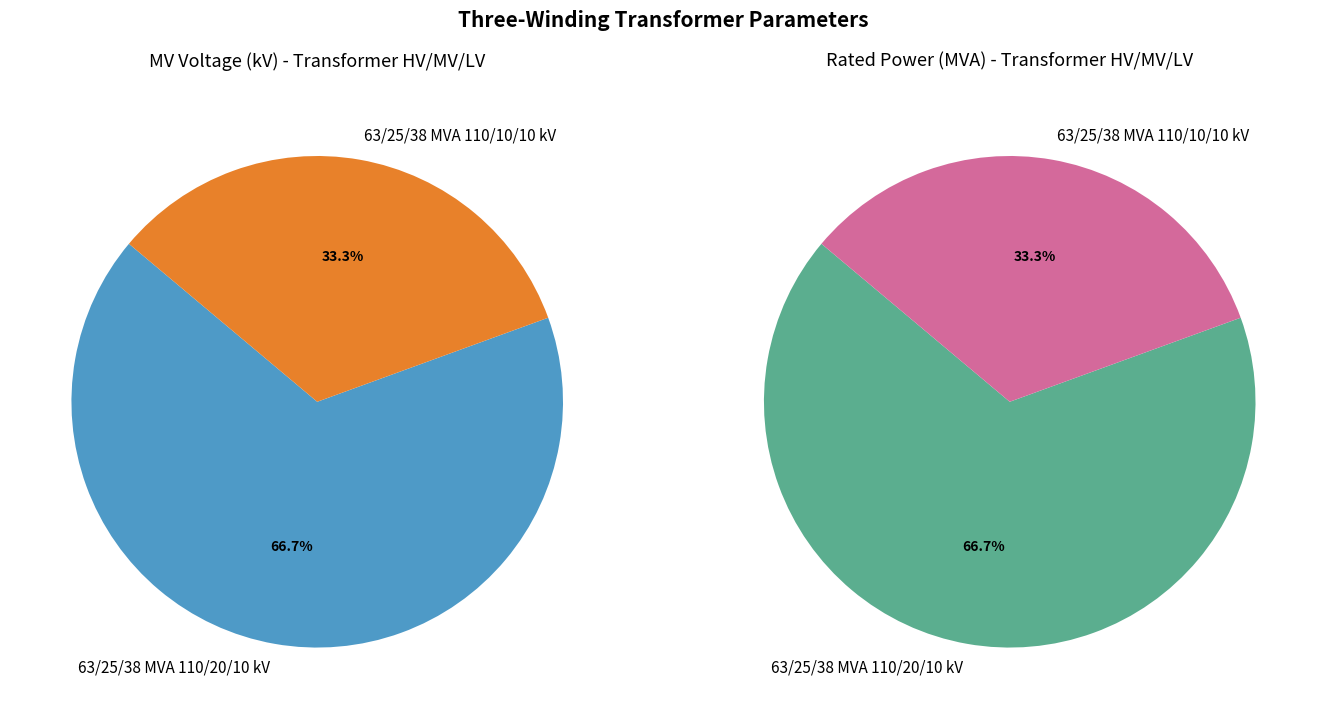

What percentage is the 63/25/38 MVA 110/20/10 kV slice, to the nearest percent?

67%